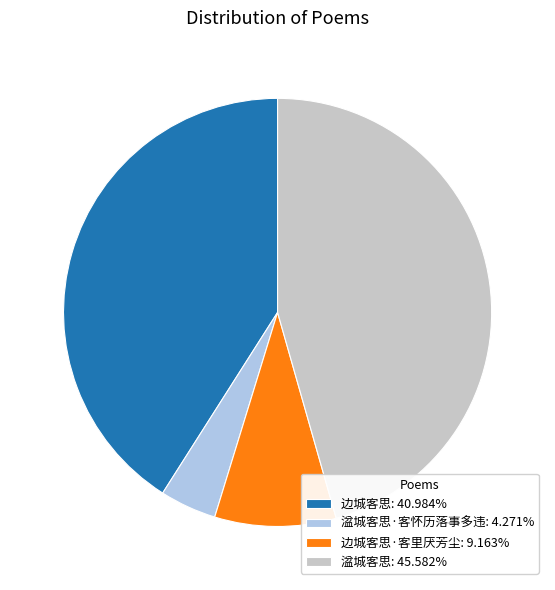

How many segments does this pie chart have?

4